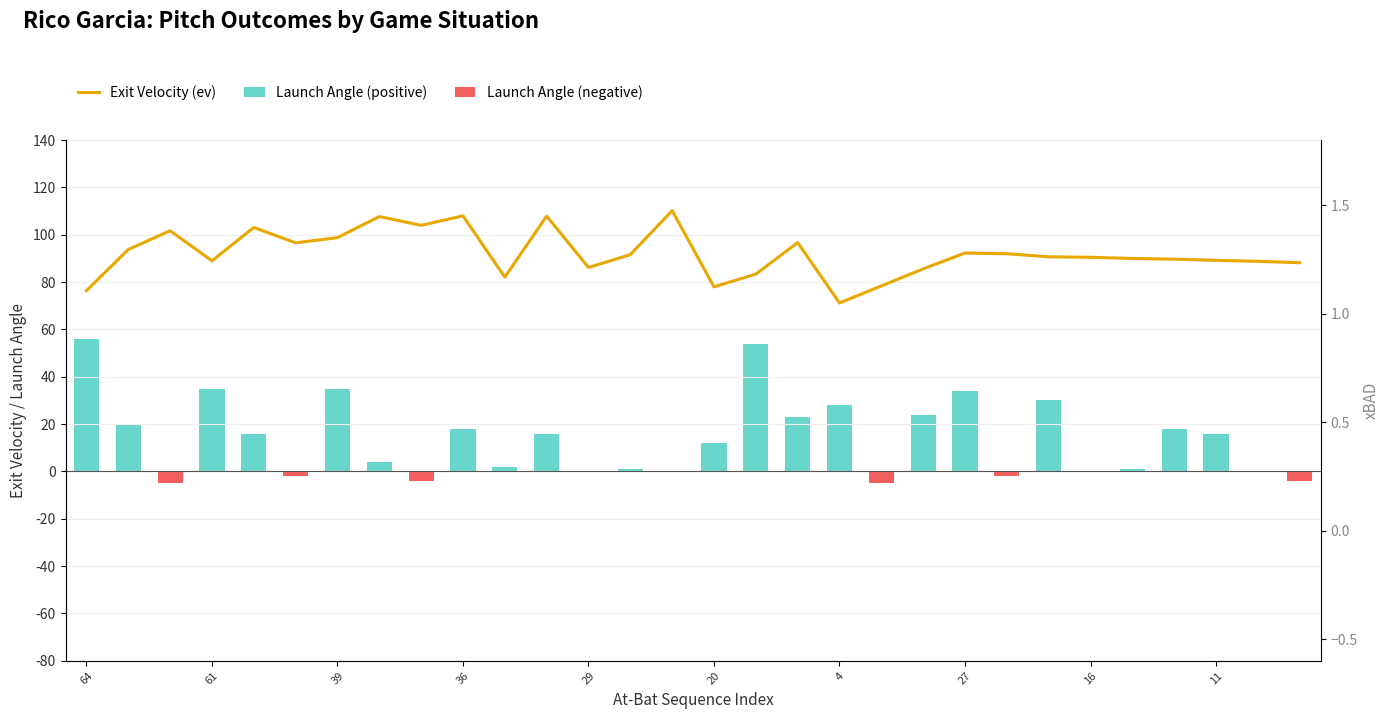

What are all the series names shown in the legend?

Exit Velocity (ev), Launch Angle (positive), Launch Angle (negative)